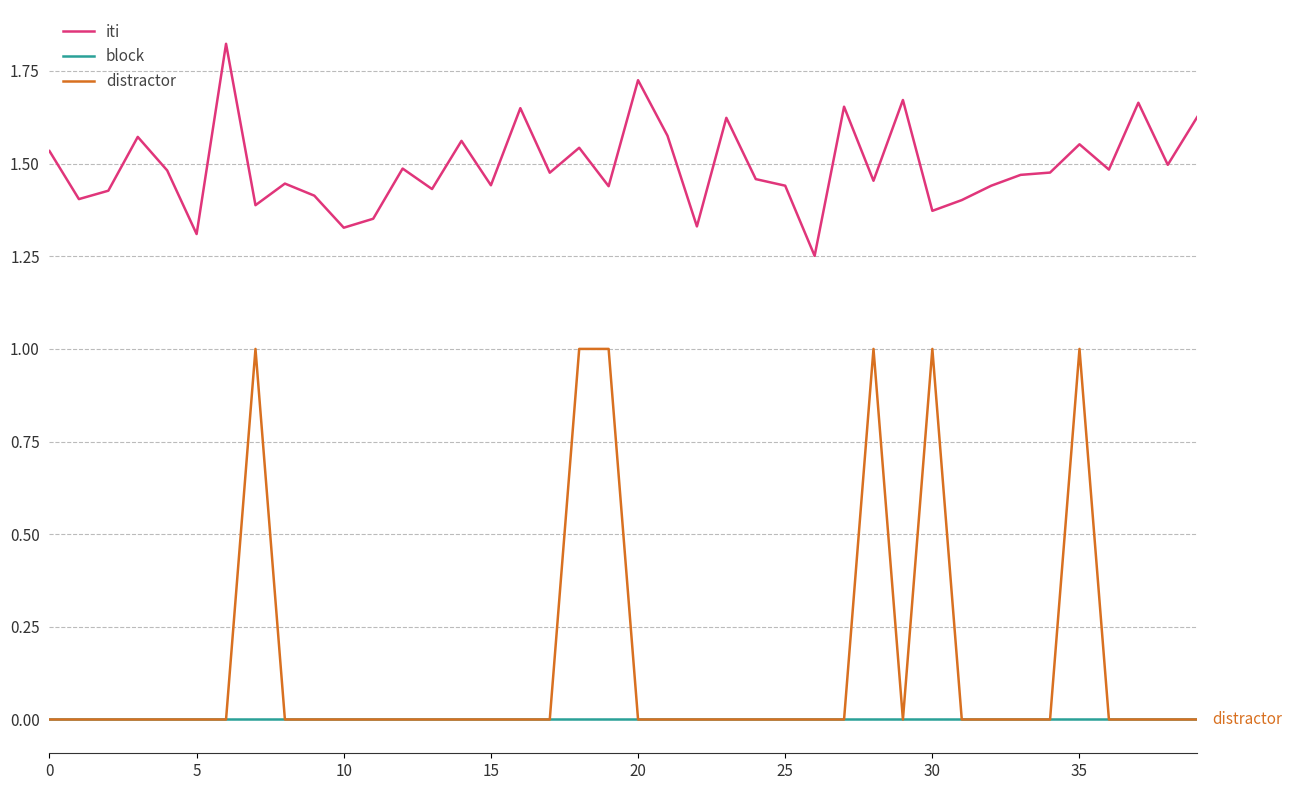

Which series has the widest spread of values?

distractor